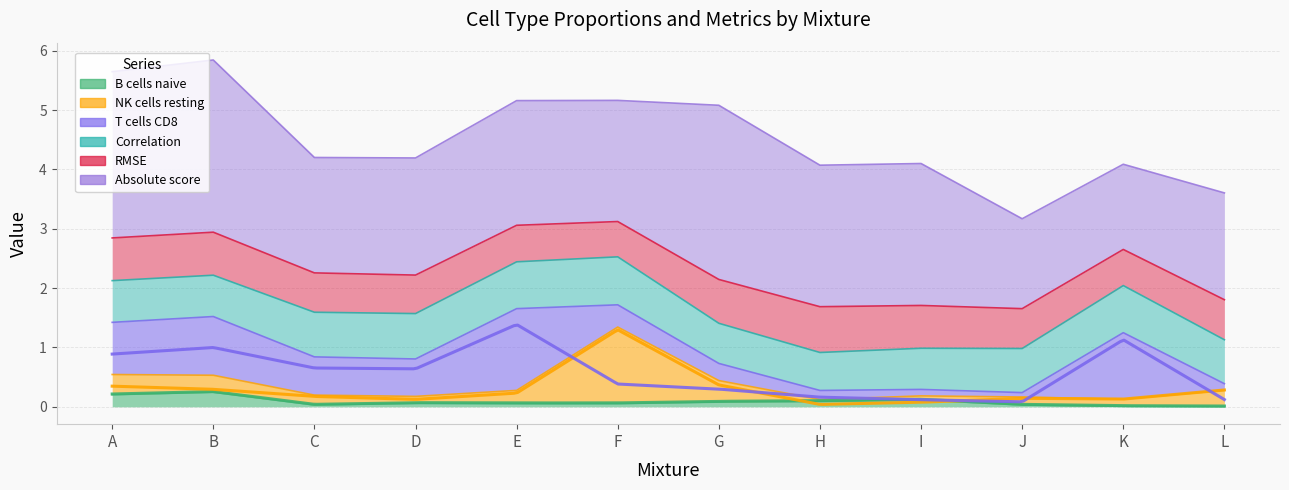

Read the Absolute score value at D.

2.0